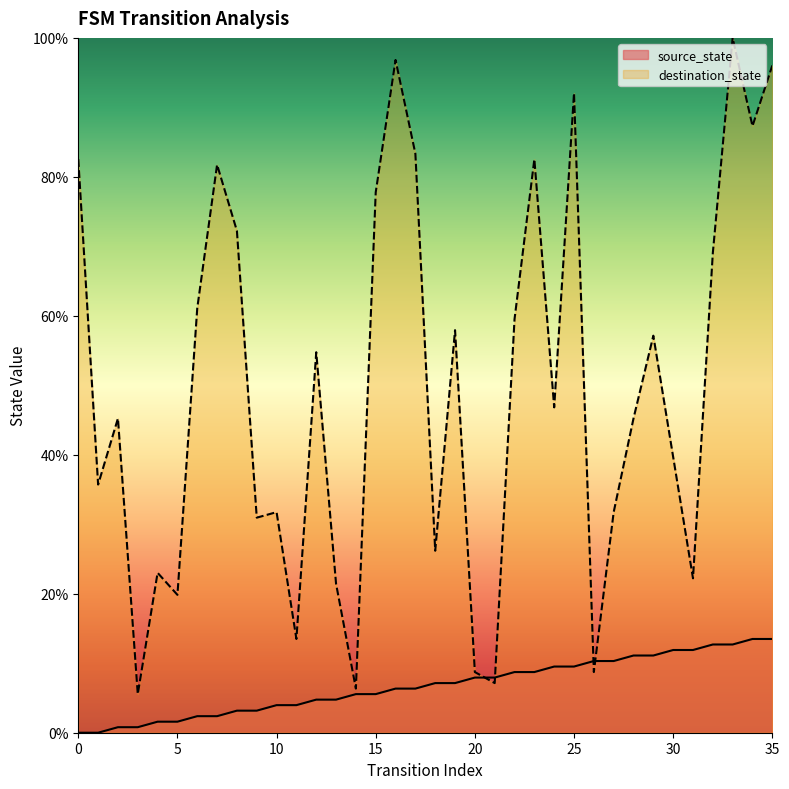

True or false: destination_state has a value of 48.2 at 9.

False